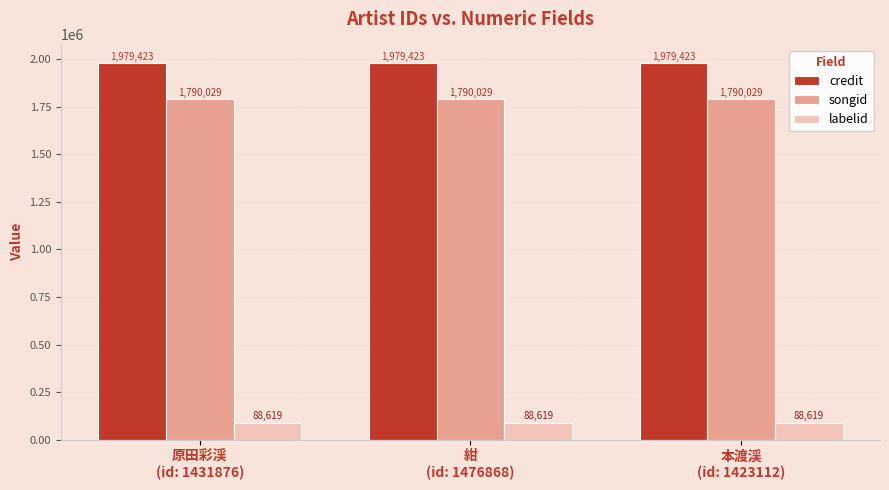

What is the maximum value for songid?

1790029